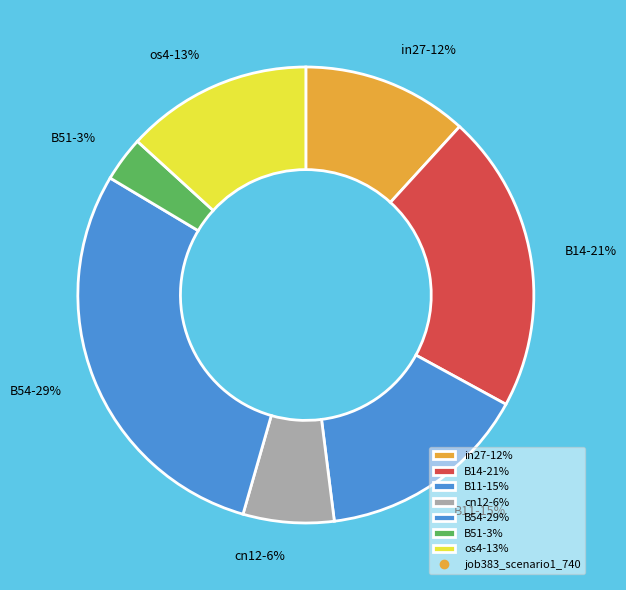

To the nearest percent, what portion does cn12 represent?

6%